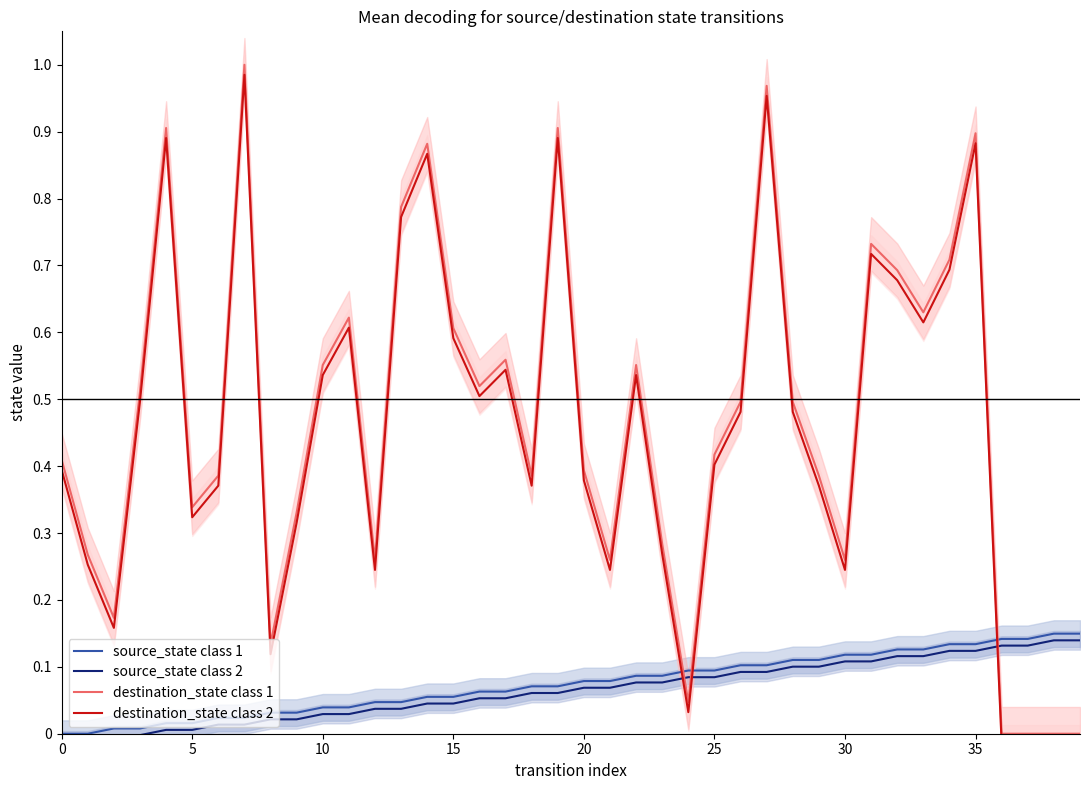

True or false: destination_state class 1 and source_state class 2 cross at least once.

True